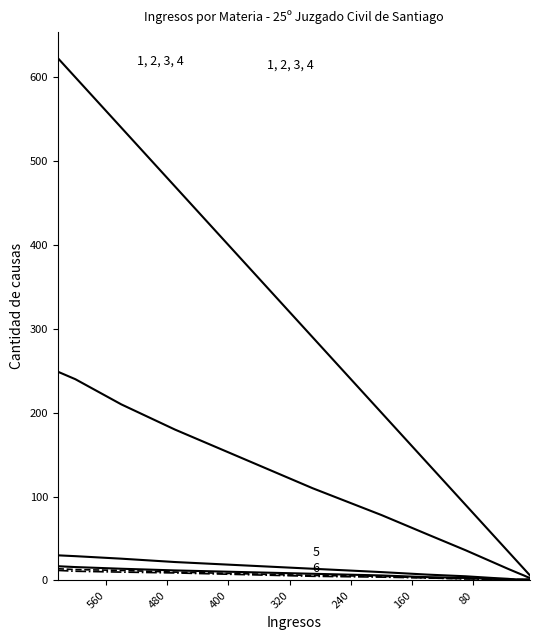

How many distinct data groups are displayed?

6